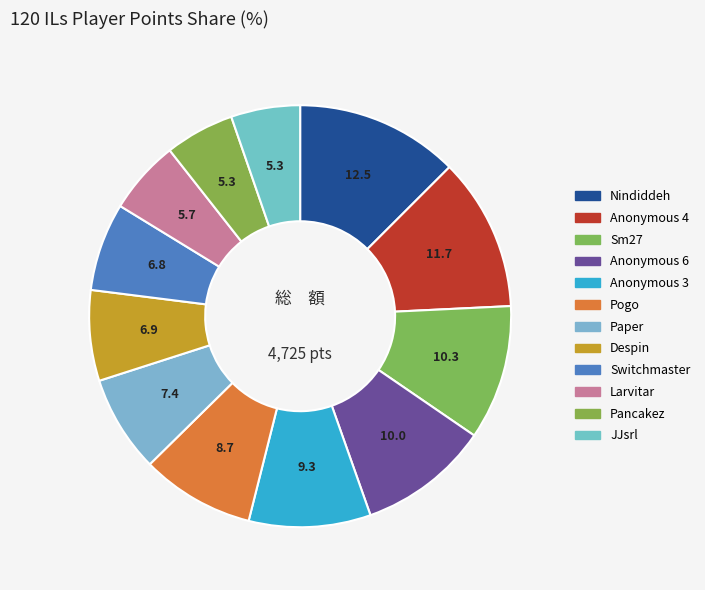

What percentage is NOT represented by Pogo?

91.3%